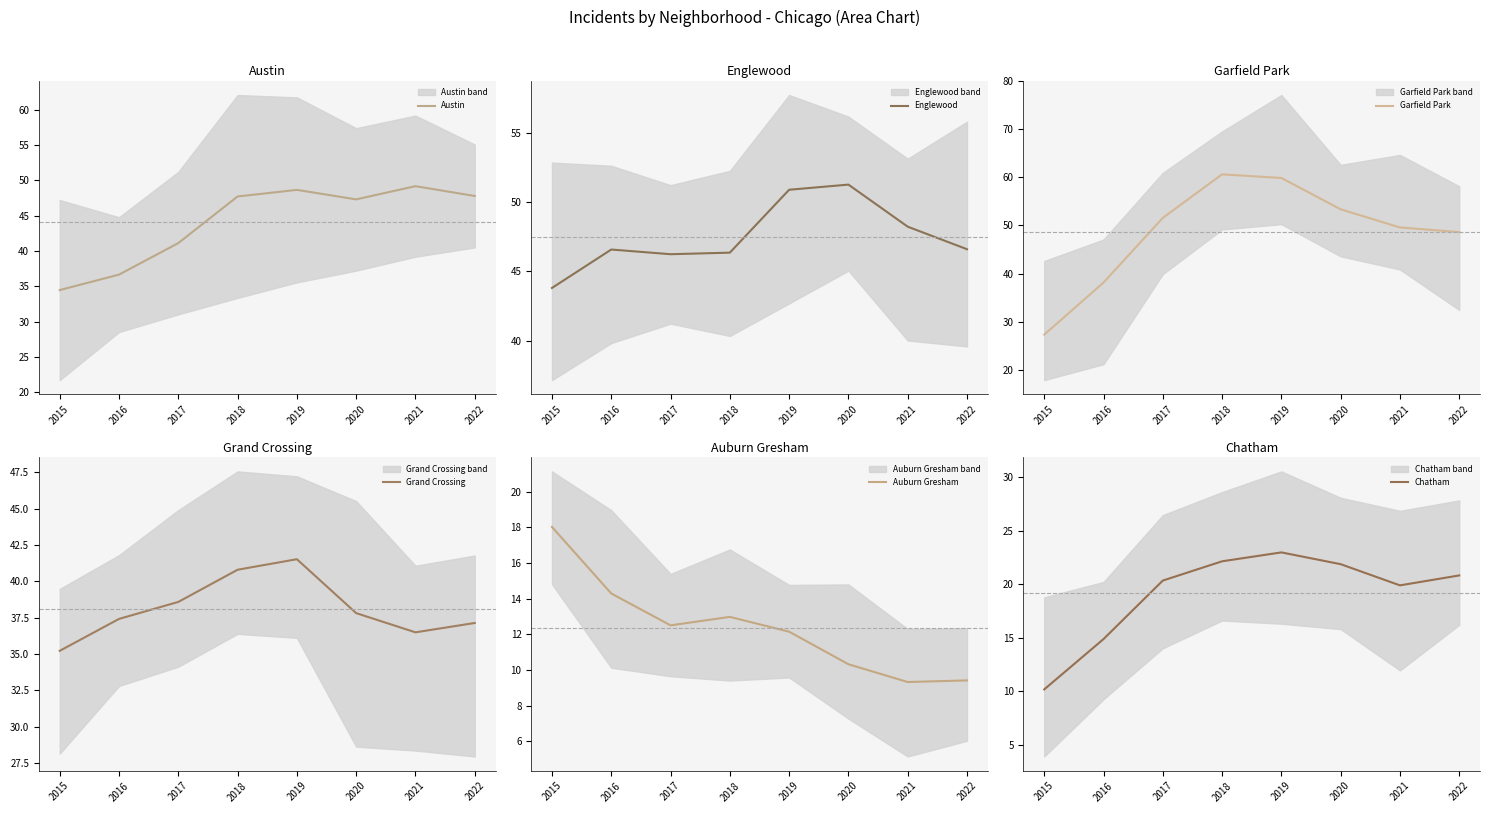

List the series in order of their peak value, highest first.

Garfield Park, Englewood, Austin, Grand Crossing, Chatham, Auburn Gresham